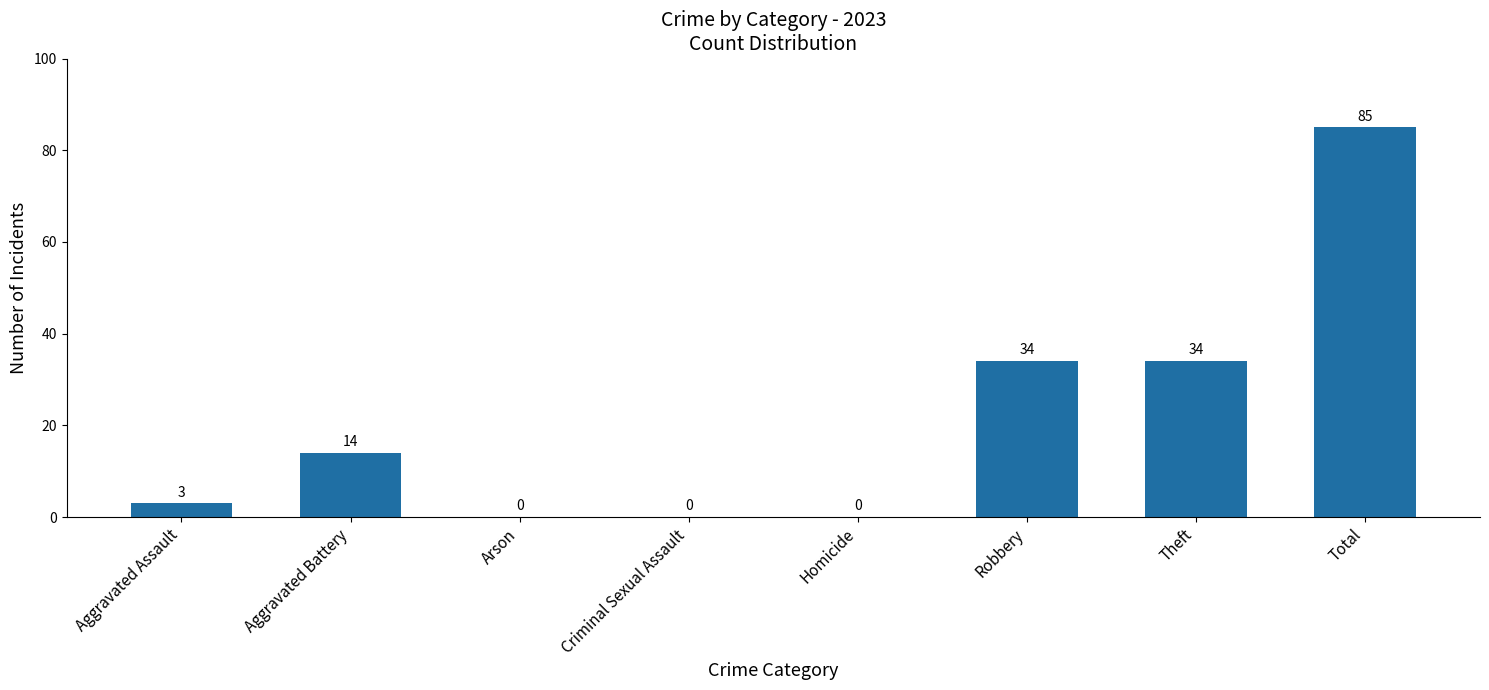

Reading left to right, extract all data points from this chart.

3	14	0	0	0	34	34	85